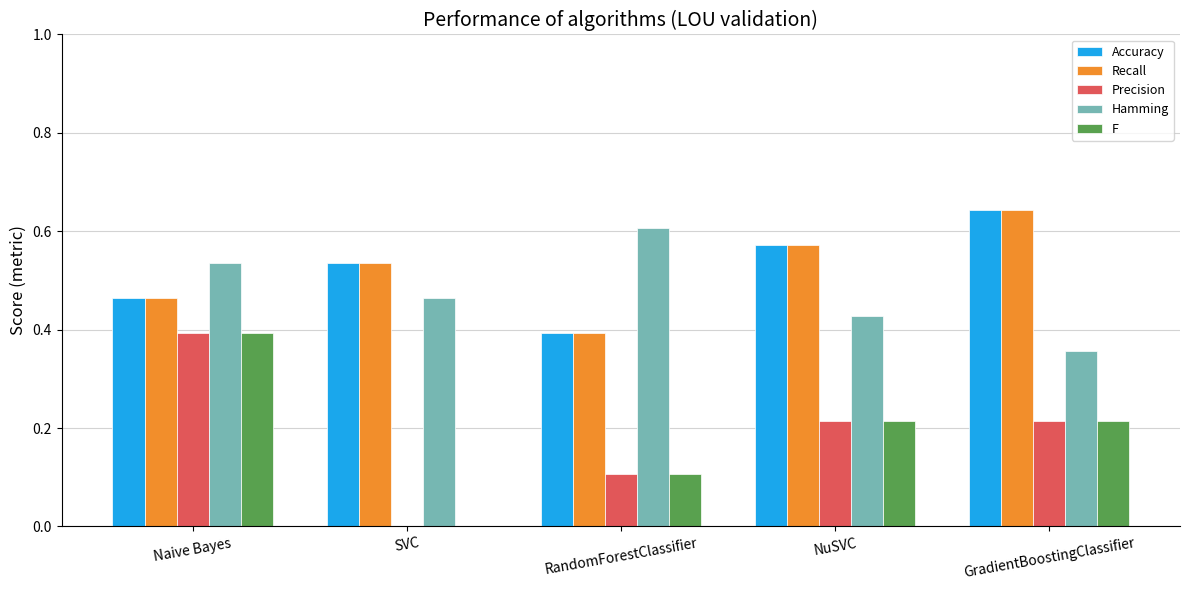

The Recall series shows 0.6 at NuSVC. True or false?

True